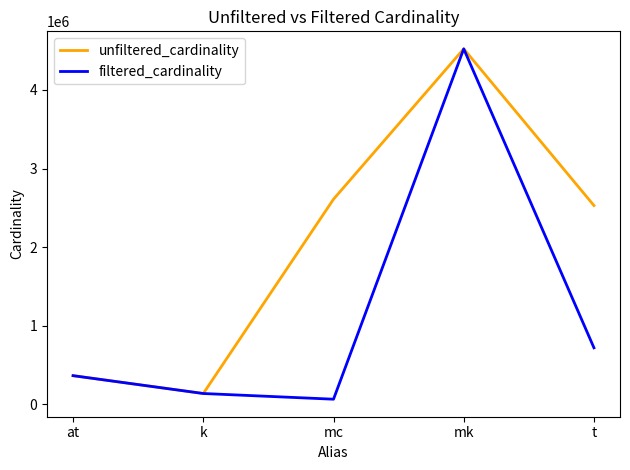

What is the sum of all filtered_cardinality values?

5797495